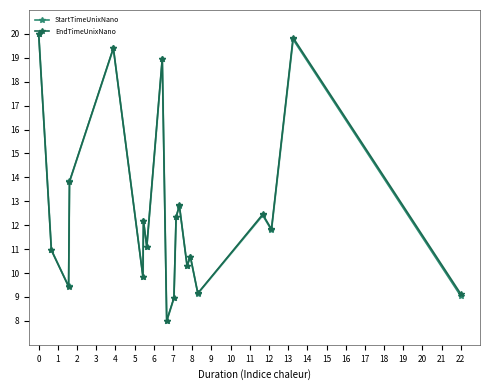

At 6, list the series in order from largest to smallest.

EndTimeUnixNano, StartTimeUnixNano